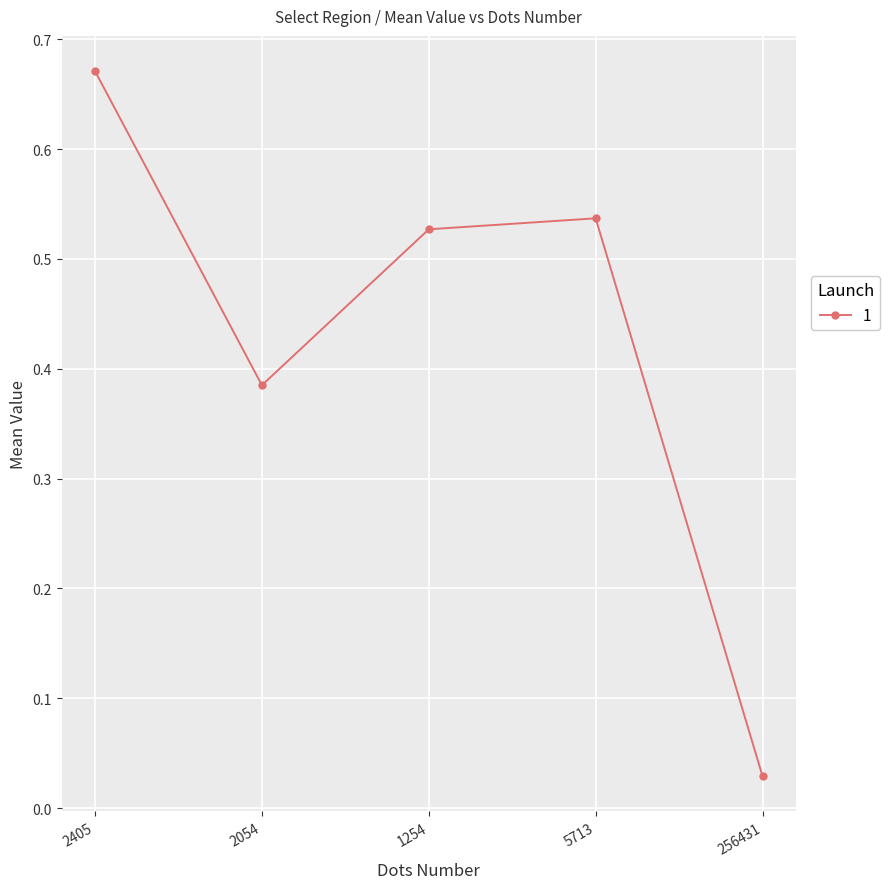

Which label corresponds to the largest value in the chart?

2405